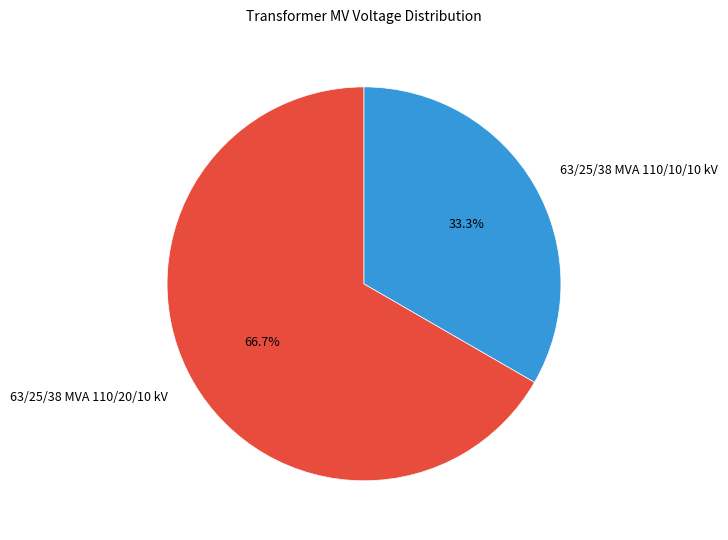

To the nearest percent, what portion does 63/25/38 MVA 110/10/10 kV represent?

33%